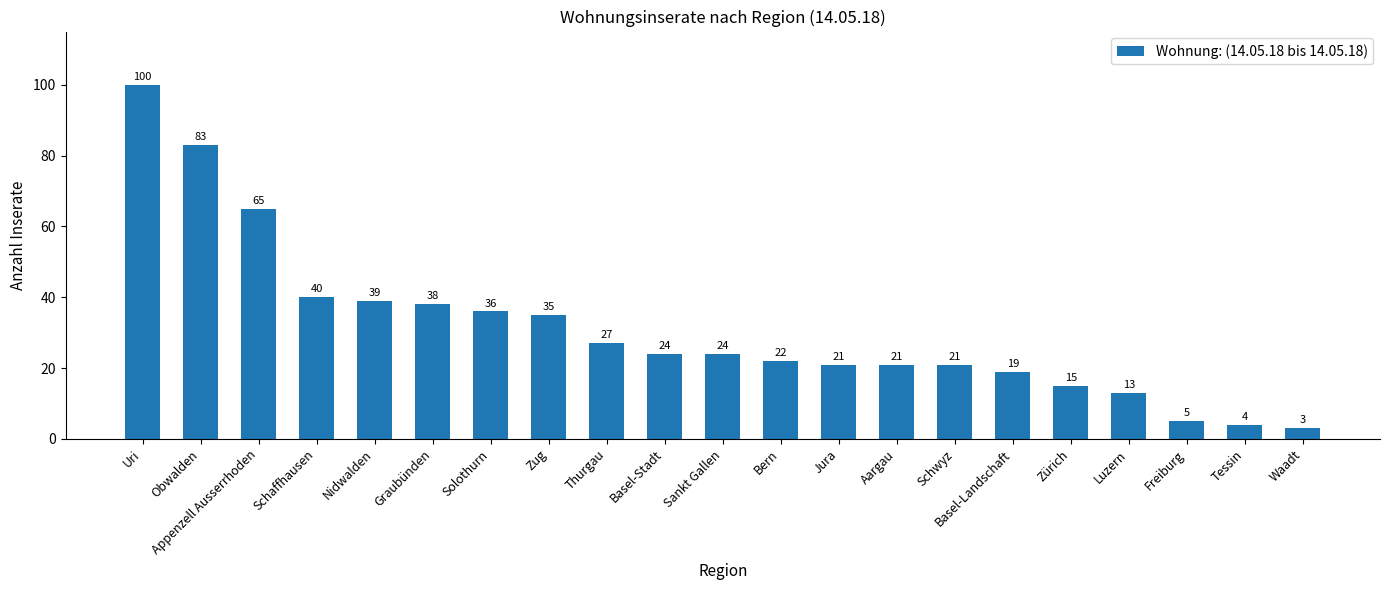

True or false: the data shows 19 at Basel-Landschaft.

True